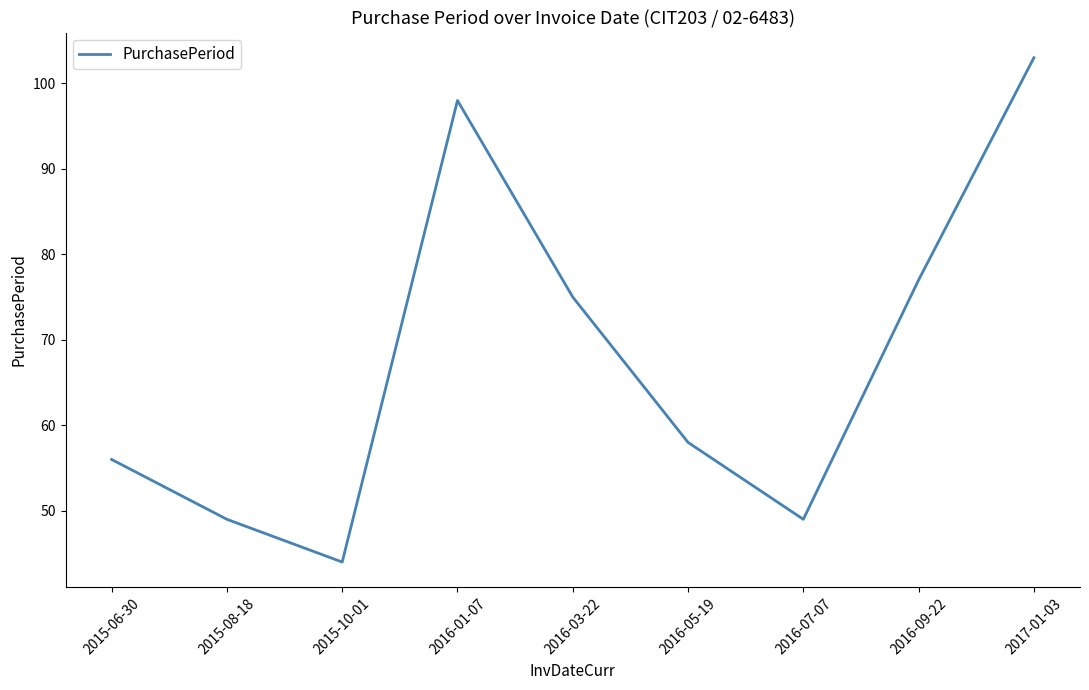

Reading left to right, list all the values displayed in this chart.

2015-06-30=56	2015-08-18=49	2015-10-01=44	2016-01-07=98	2016-03-22=75	2016-05-19=58	2016-07-07=49	2016-09-22=77	2017-01-03=103